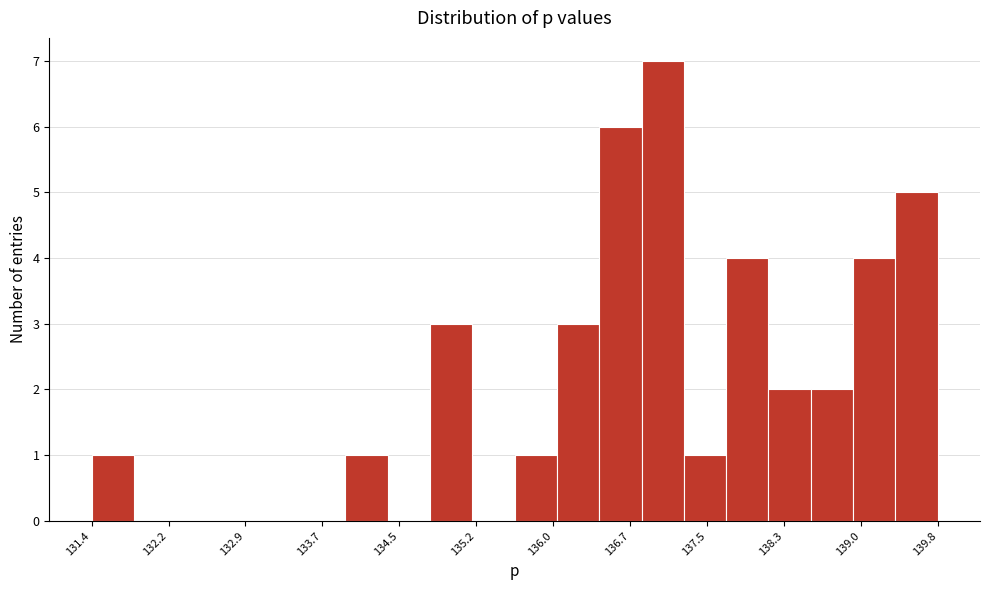

Reading left to right, list every bar in this chart as the range it spans on the x-axis followed by its height. Neither the bar edges nor the heights are printed on the chart, so give them approximately, as read against the axes.

131.4 to 131.8: 1
131.8 to 132.3: 0
132.3 to 132.7: 0
132.7 to 133.1: 0
133.1 to 133.5: 0
133.5 to 133.9: 0
133.9 to 134.3: 1
134.3 to 134.8: 0
134.8 to 135.2: 3
135.2 to 135.6: 0
135.6 to 136.0: 1
136.0 to 136.4: 3
136.4 to 136.8: 6
136.8 to 137.3: 7
137.3 to 137.7: 1
137.7 to 138.1: 4
138.1 to 138.5: 2
138.5 to 138.9: 2
138.9 to 139.4: 4
139.4 to 139.8: 5